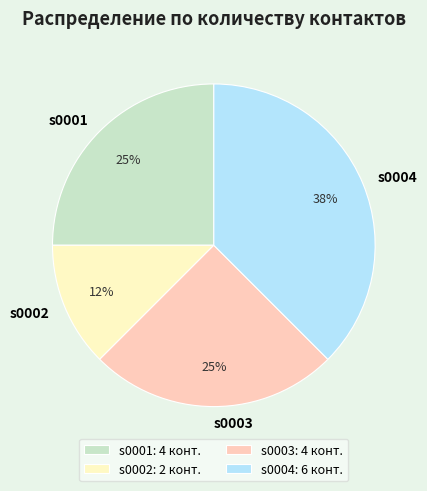

To the nearest percent, what is the average slice percentage?

25%